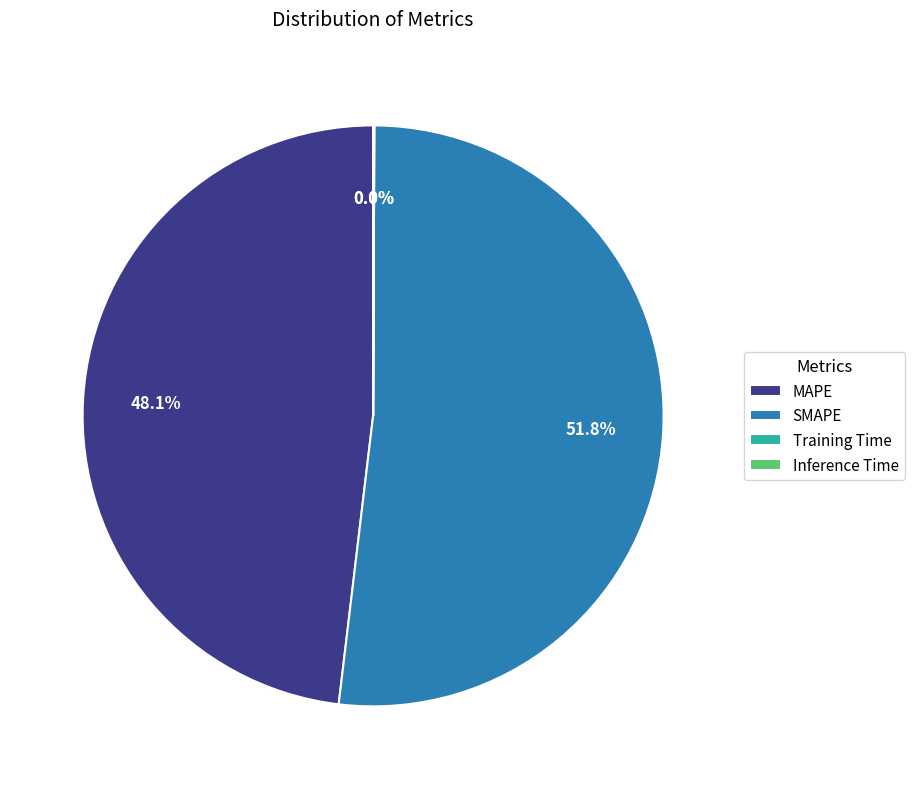

Does any single category account for the majority?

Yes